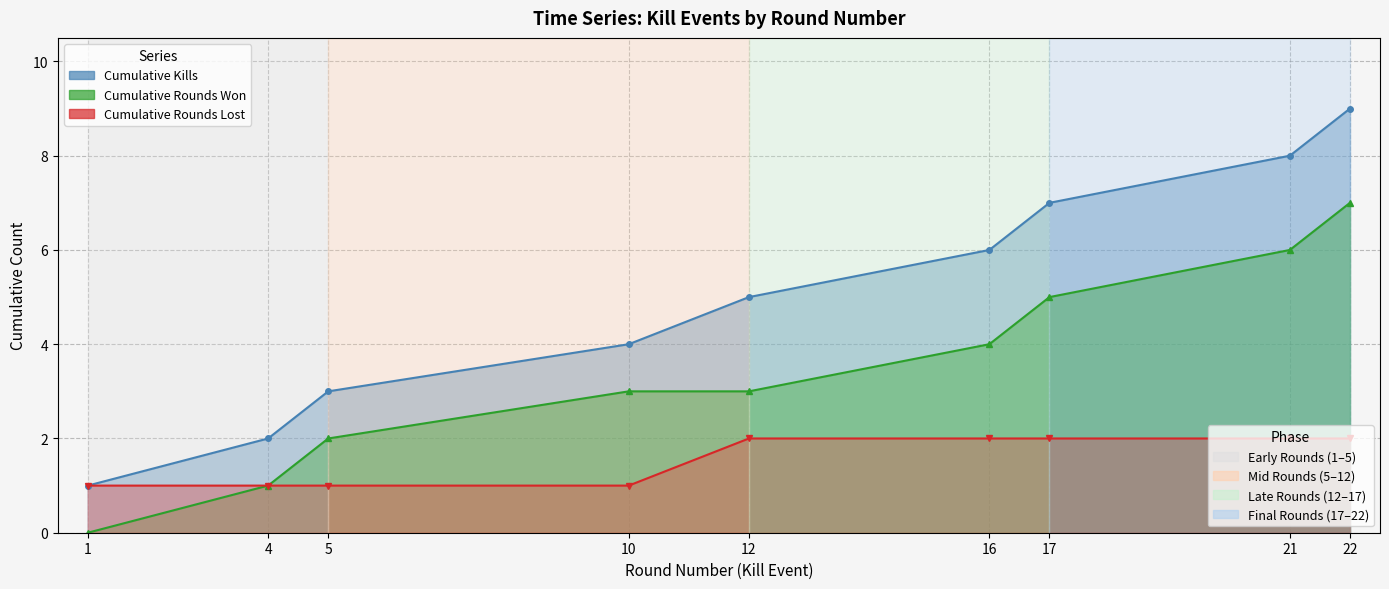

Count the values in the range 3 to 7.

5